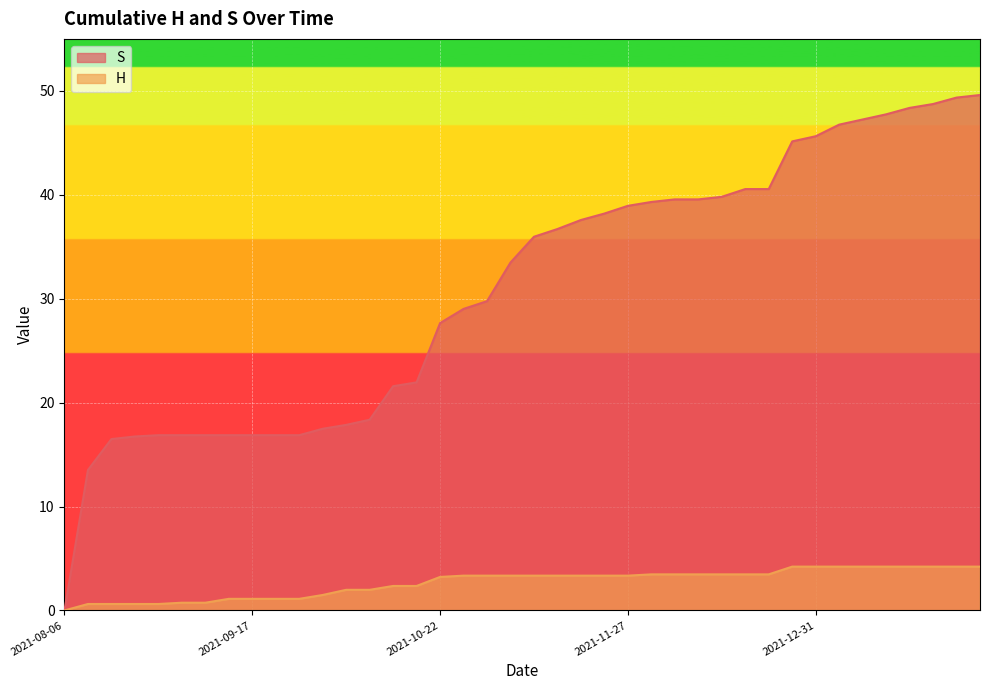

What are all the series names shown in the legend?

S, H